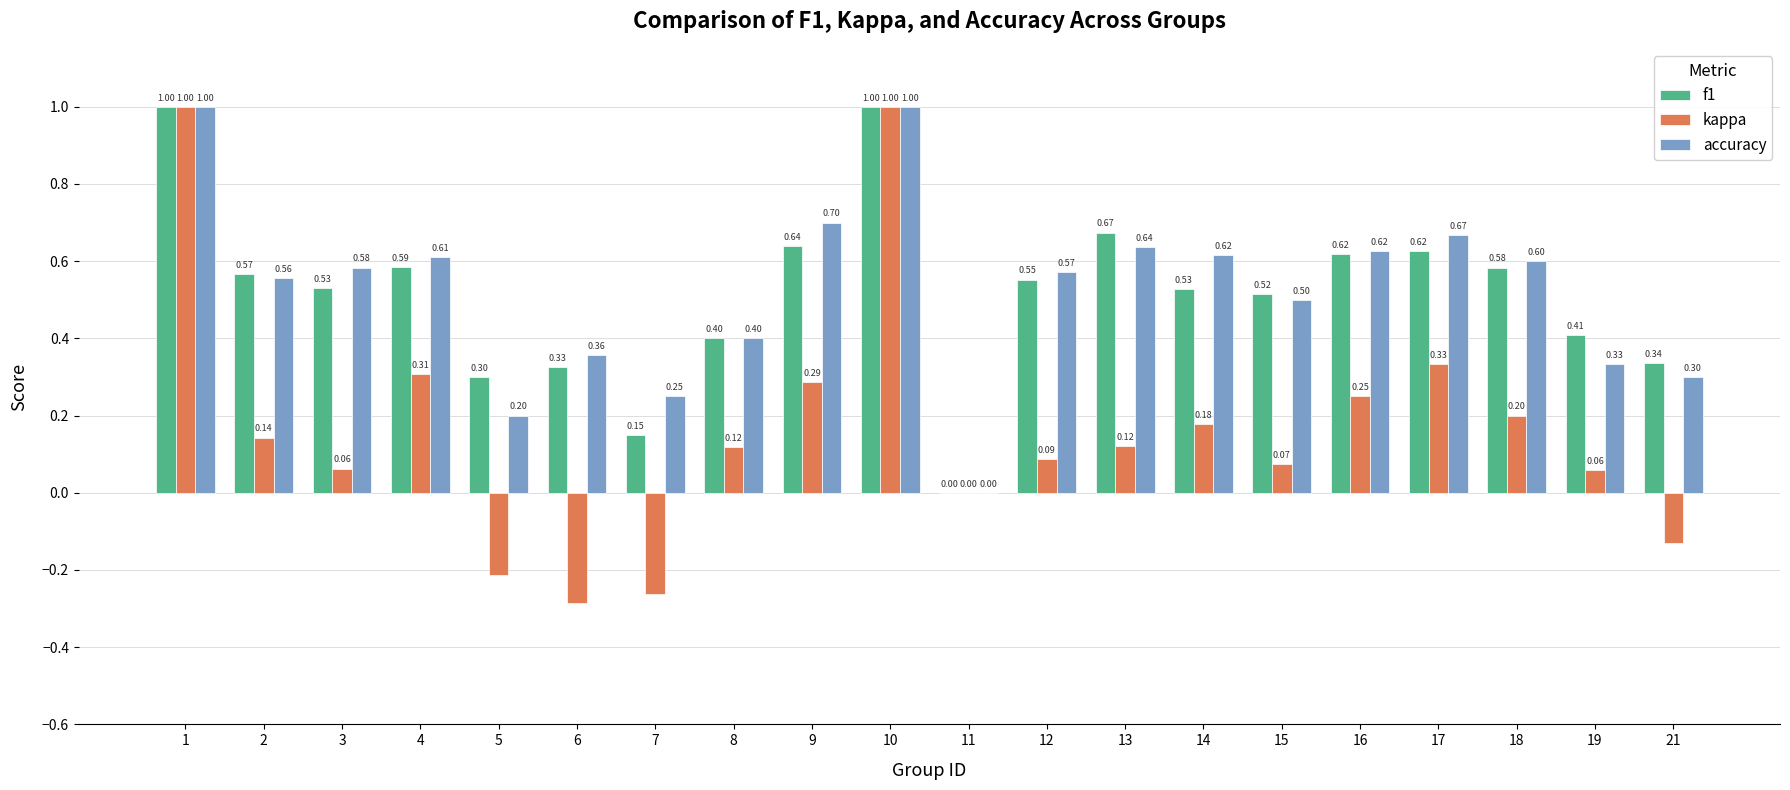

What is the greatest value displayed?

1.0